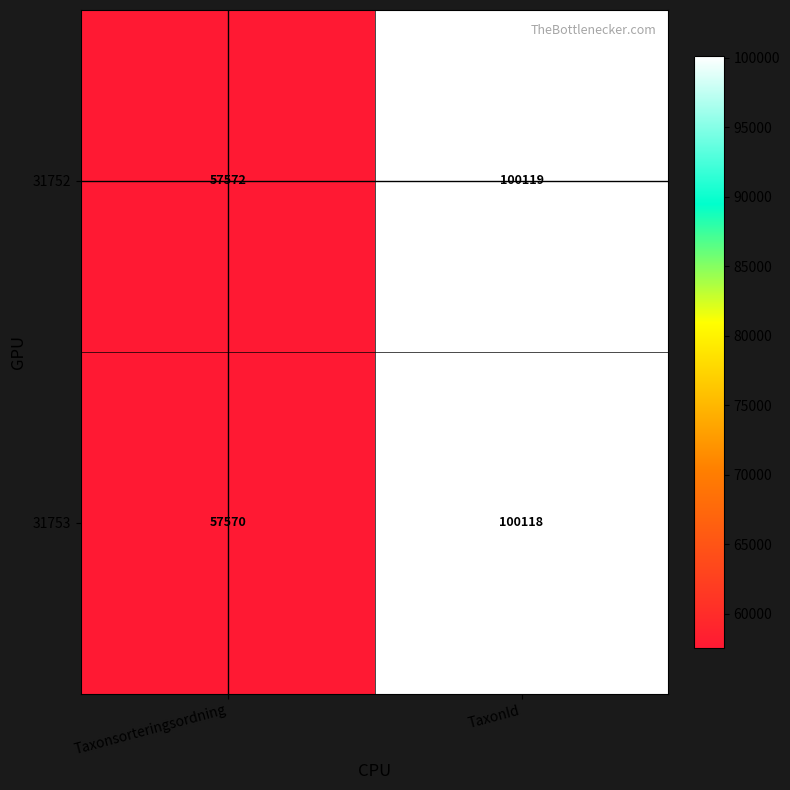

What is the maximum value for 31752?

100119